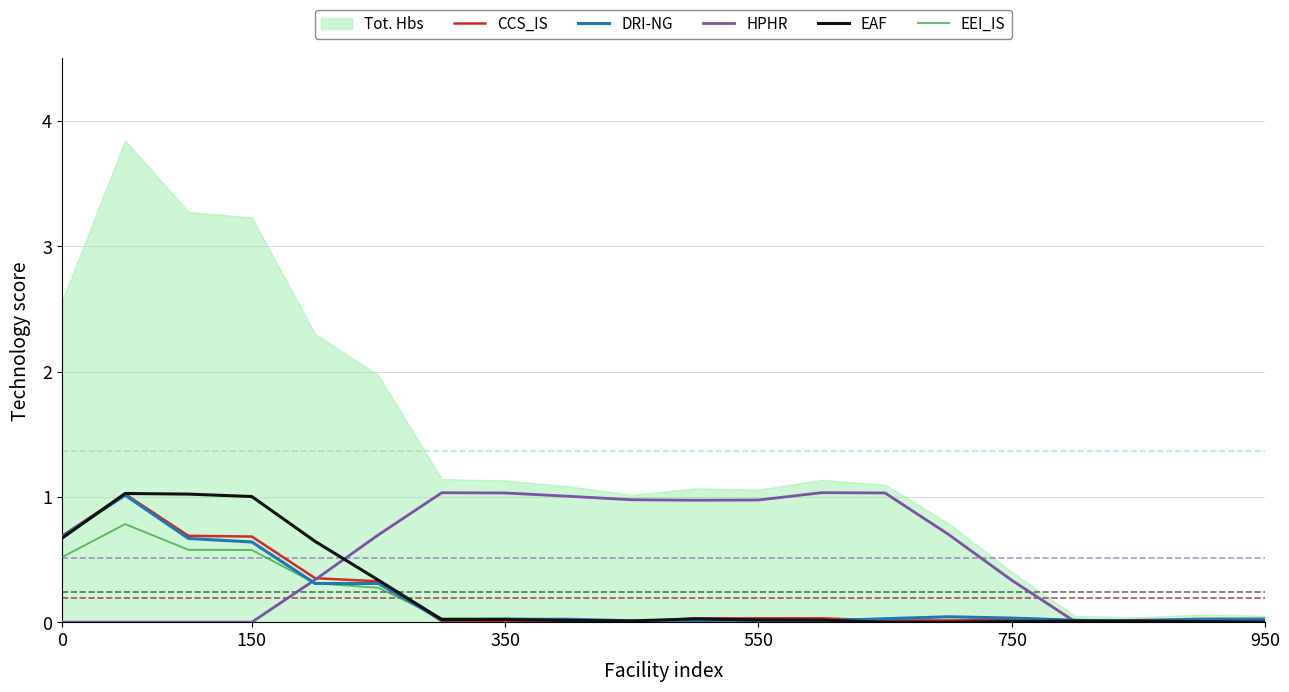

What is the difference between the second highest and second lowest values in the EAF series?

1.0